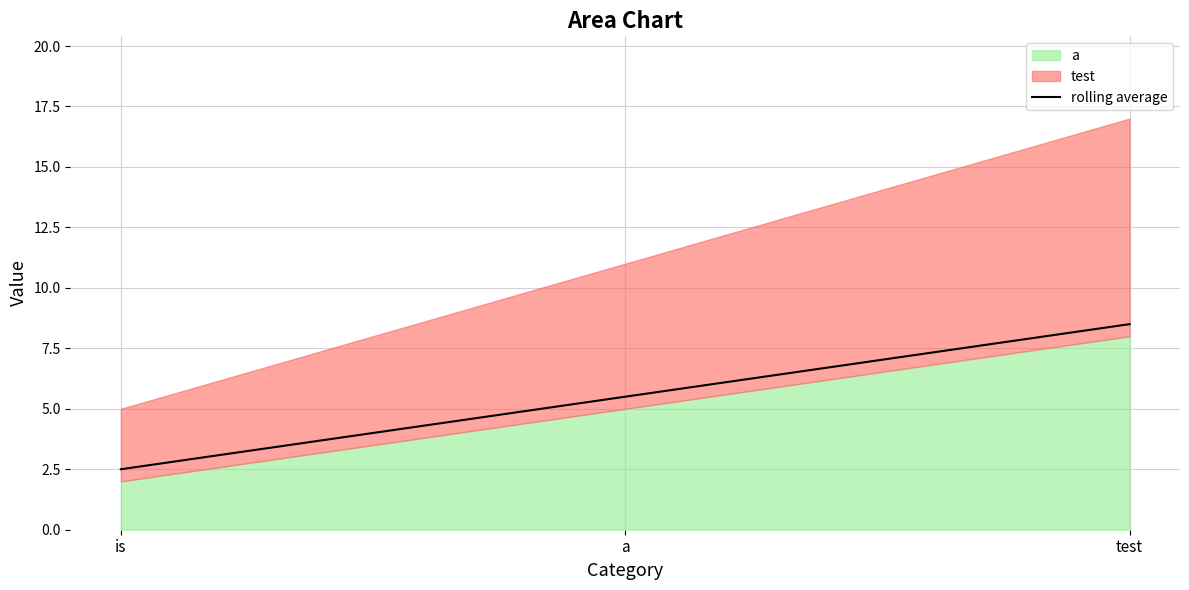

What is the difference between the values at is and a?

3.0